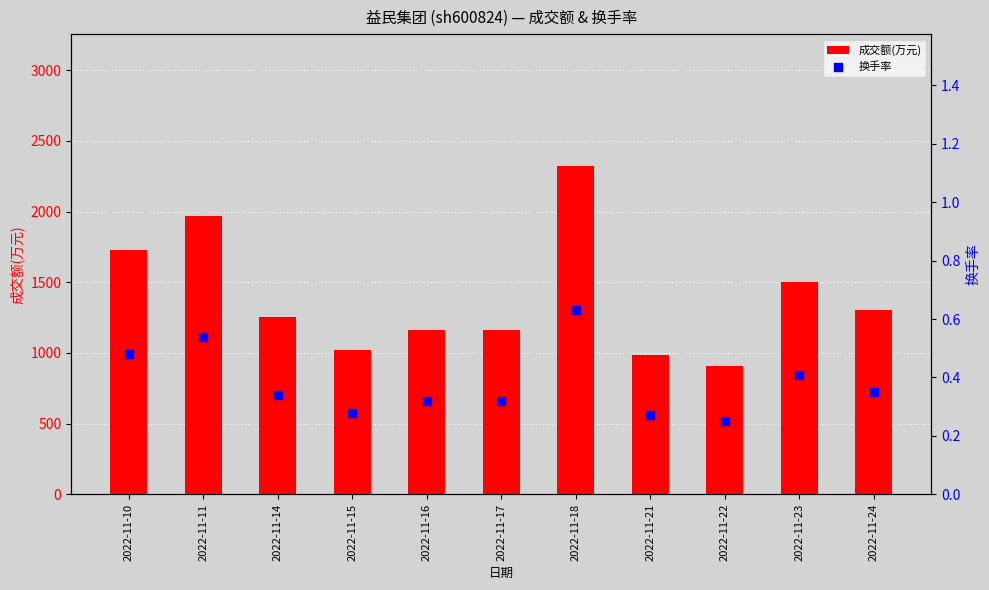

At which category is the sum across all series the highest?

2022-11-18